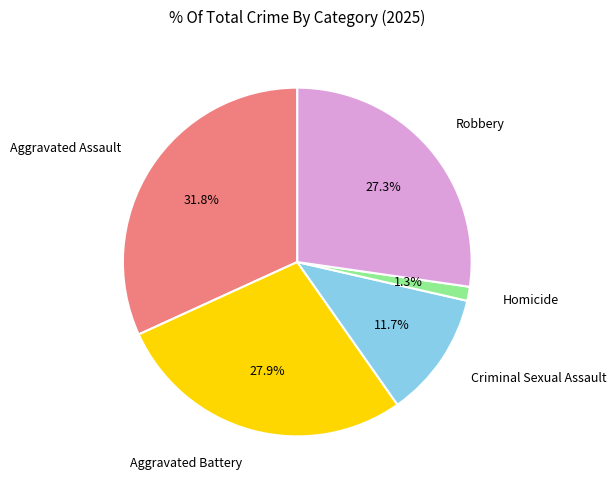

Is there any slice that represents more than half of the pie?

No